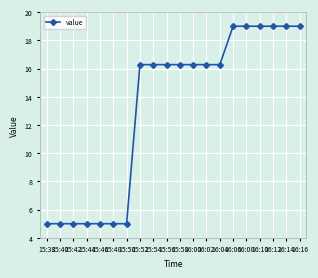

What is the label of the 17th point from the left?

16:10